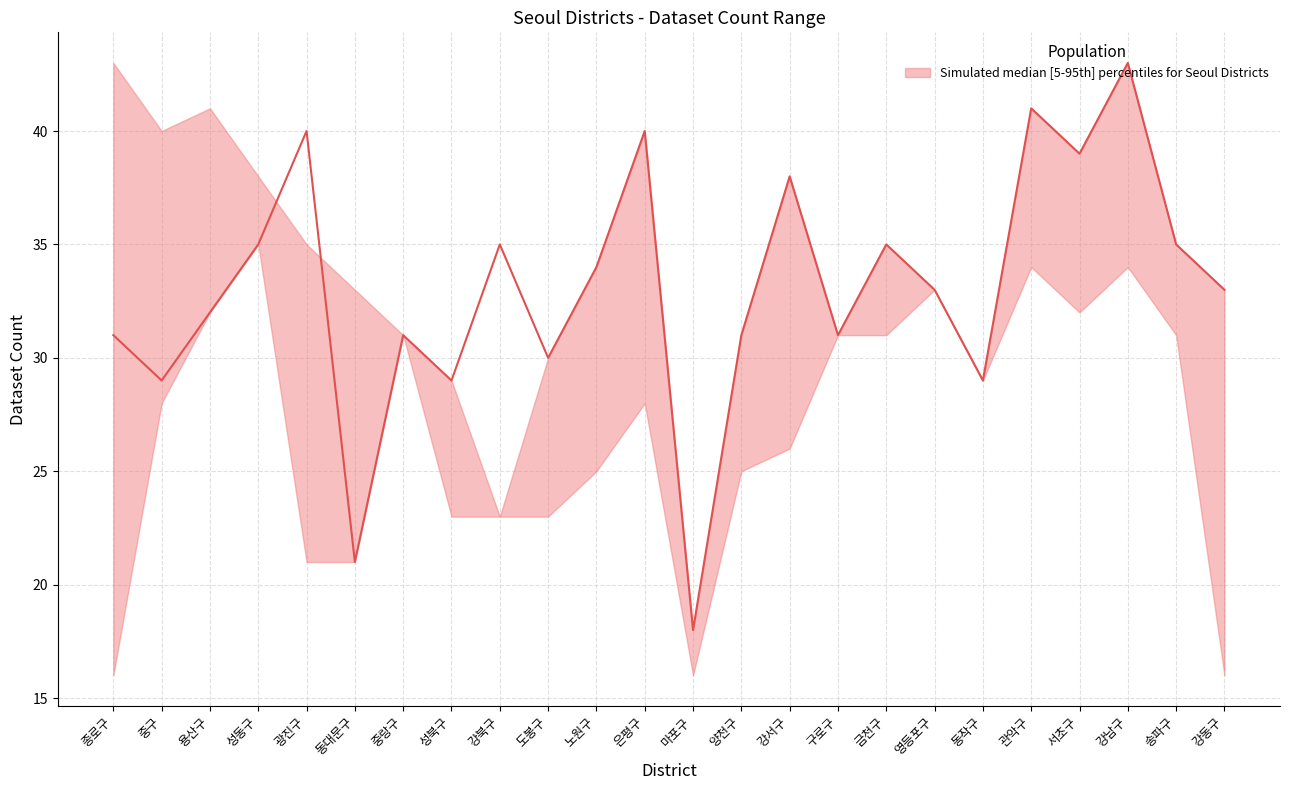

Which series has the largest range (max minus min)?

upper